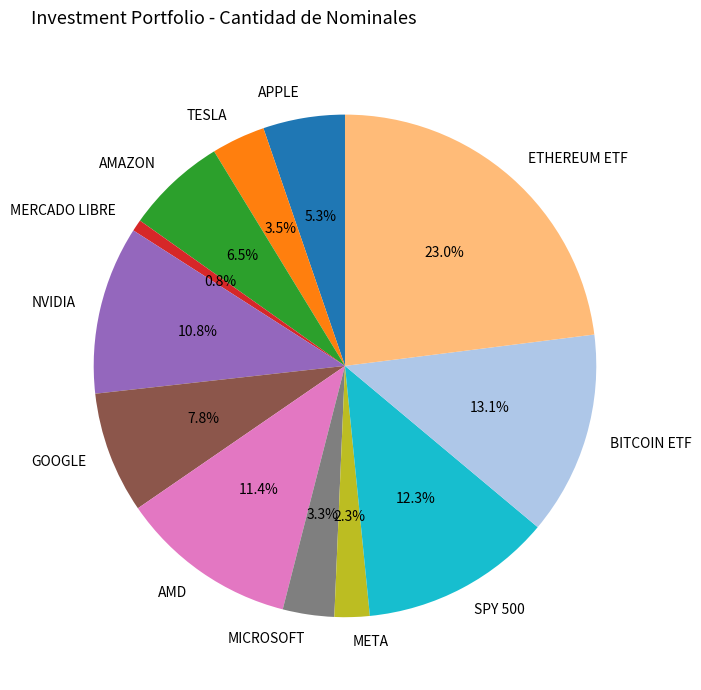

To the nearest percent, what is the difference between the largest and smallest slice percentages?

22%